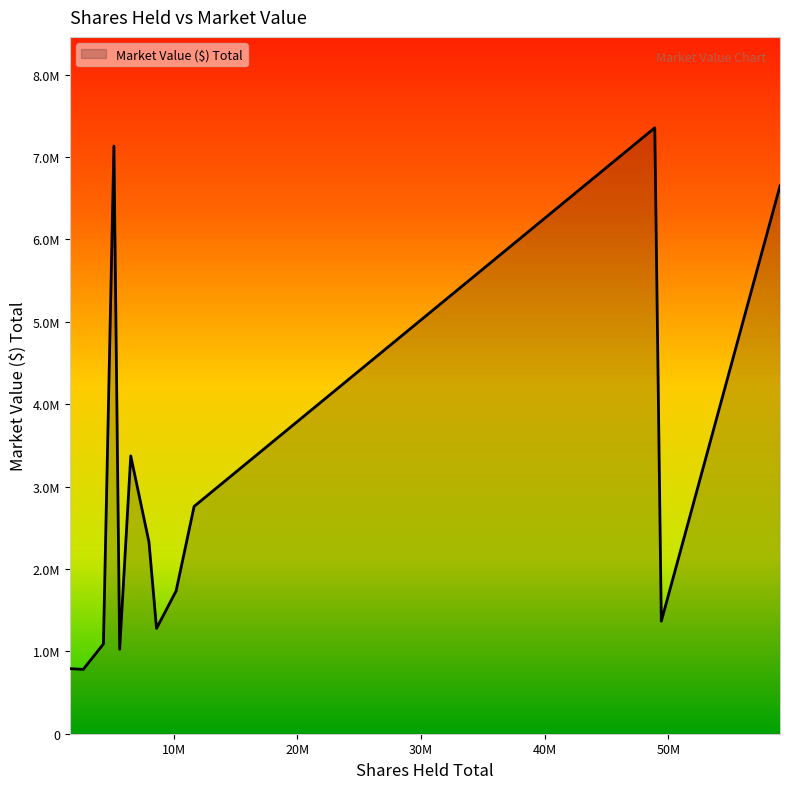

What is the label of the 6th point from the left?

BBNI IJ